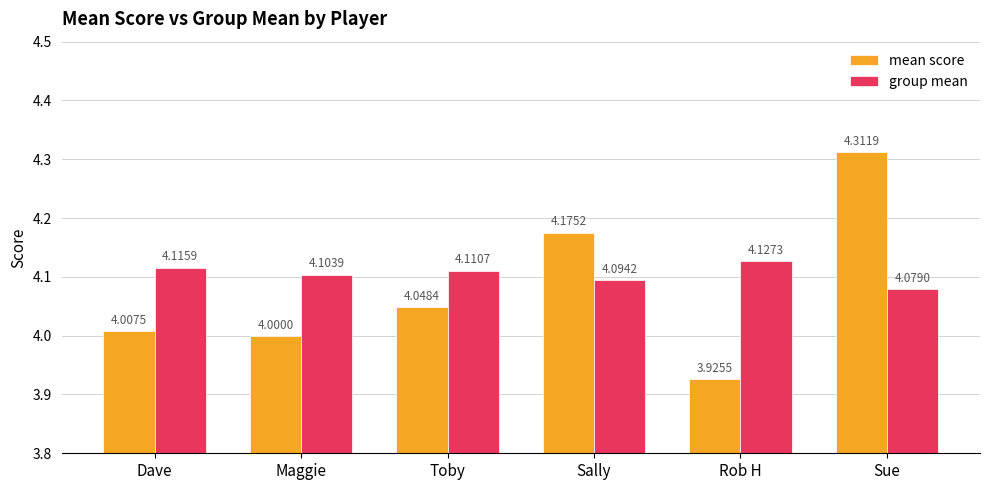

How many bars are there in total?

12